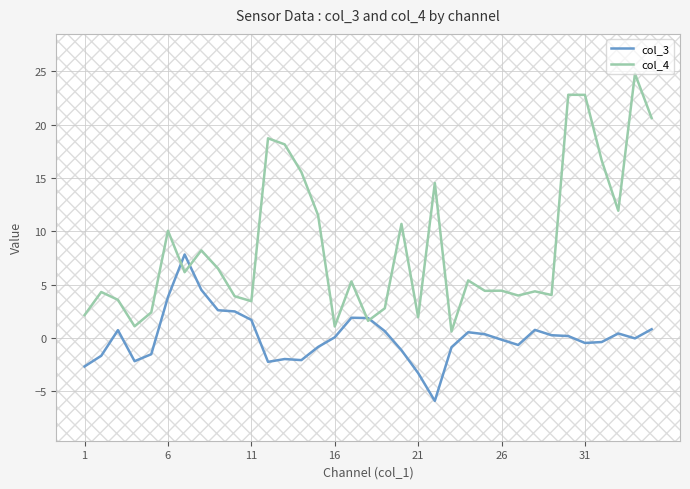

What is the highest value of the col_3 series?

7.8